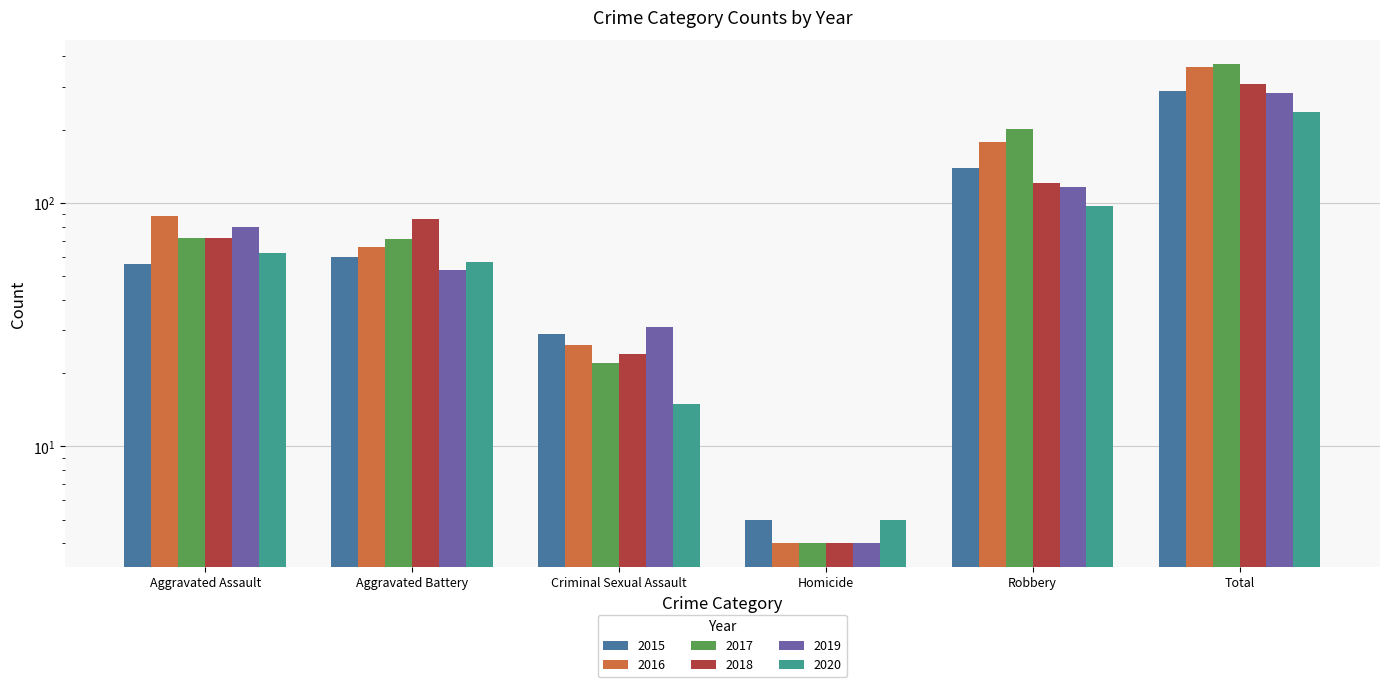

What is the lowest value of the 2020 series?

5